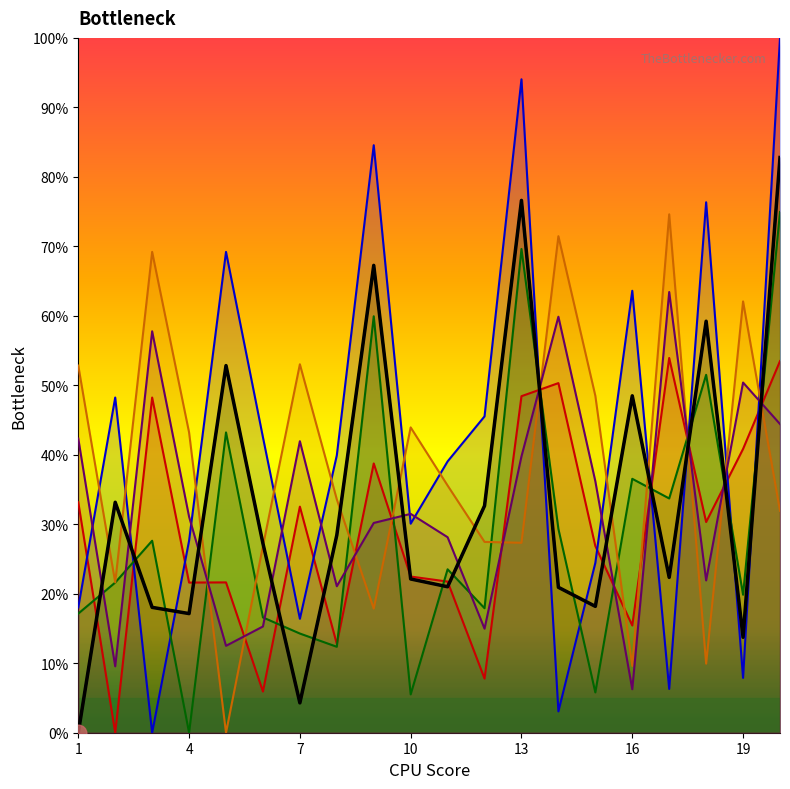

Is this an area chart (filled region under the line)?

No